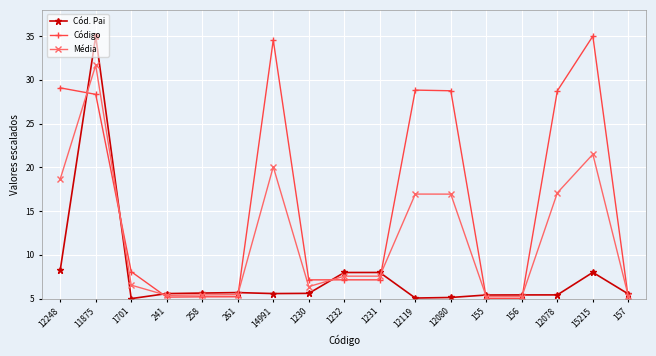

What position from the right is 157?

1